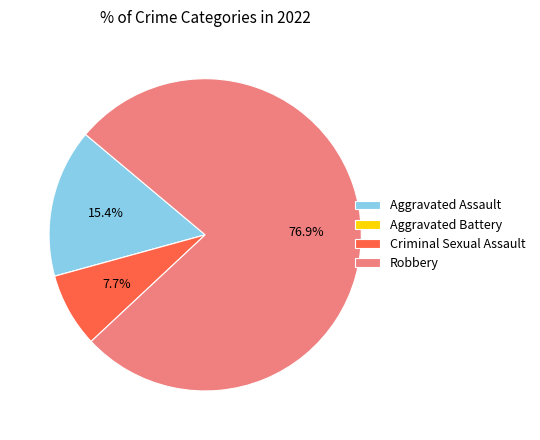

Which has a higher value, Robbery or Criminal Sexual Assault?

Robbery